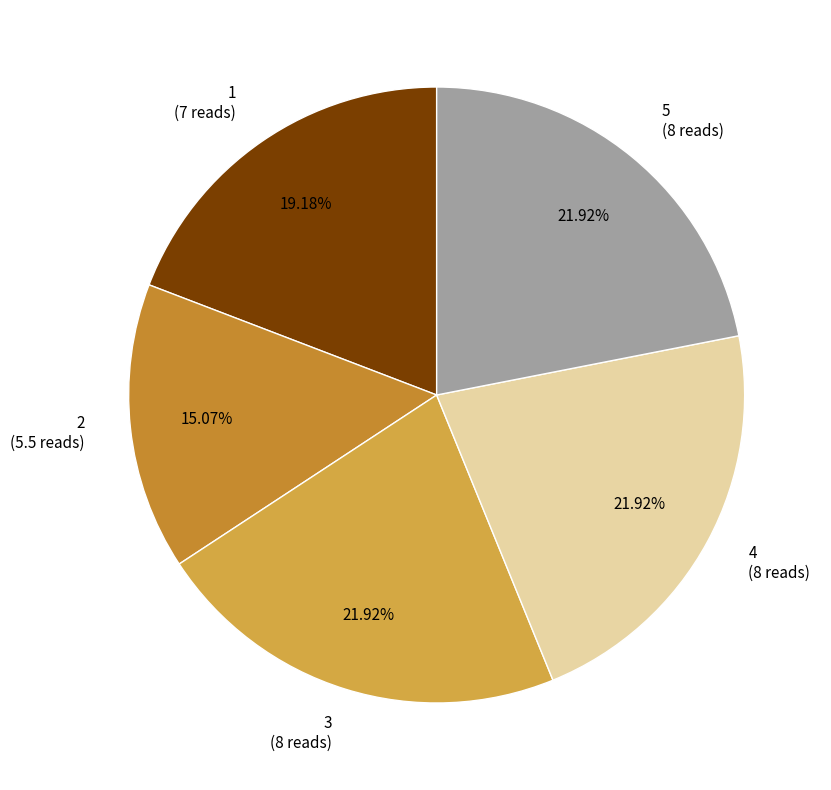

How much of the chart is everything except 5?

78.1%